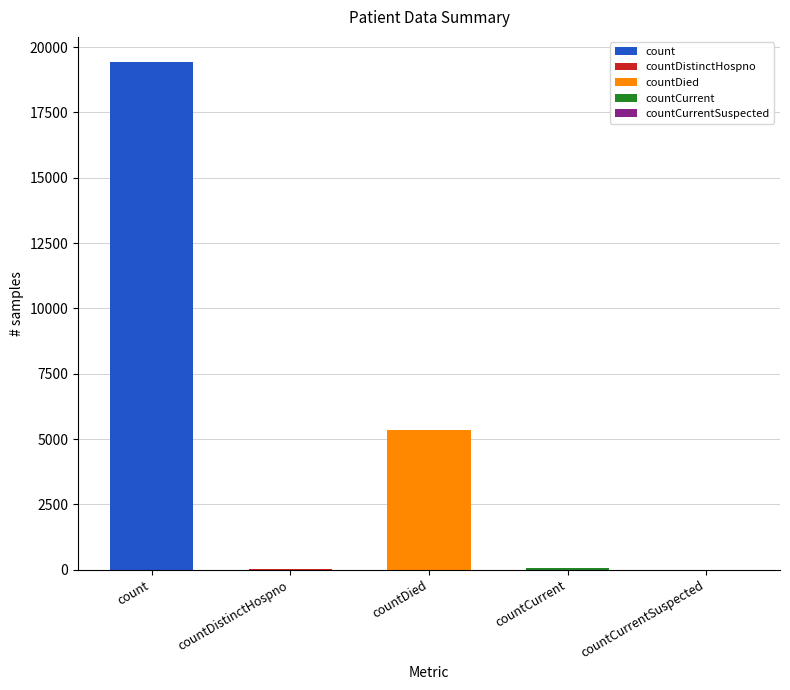

What is the label of the 3rd bar from the right?

countDied